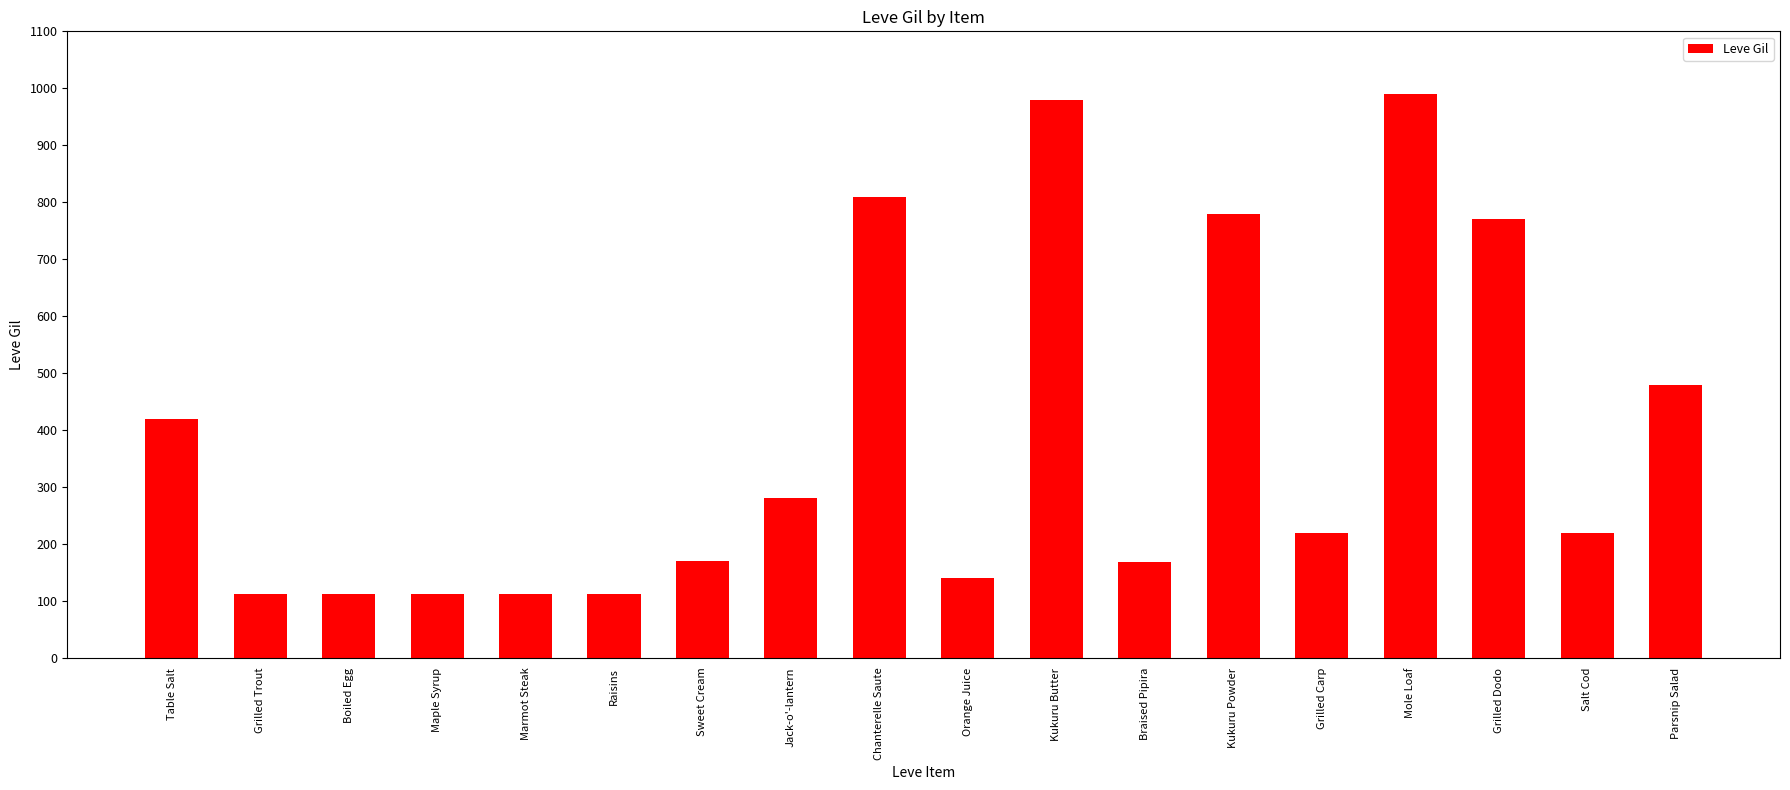

What is the label of the 1st bar from the right?

Parsnip Salad